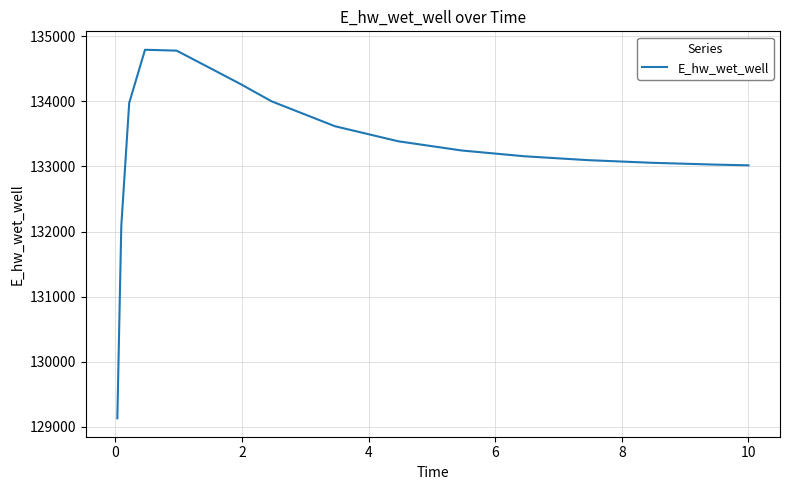

What is the greatest value displayed?

134791.5